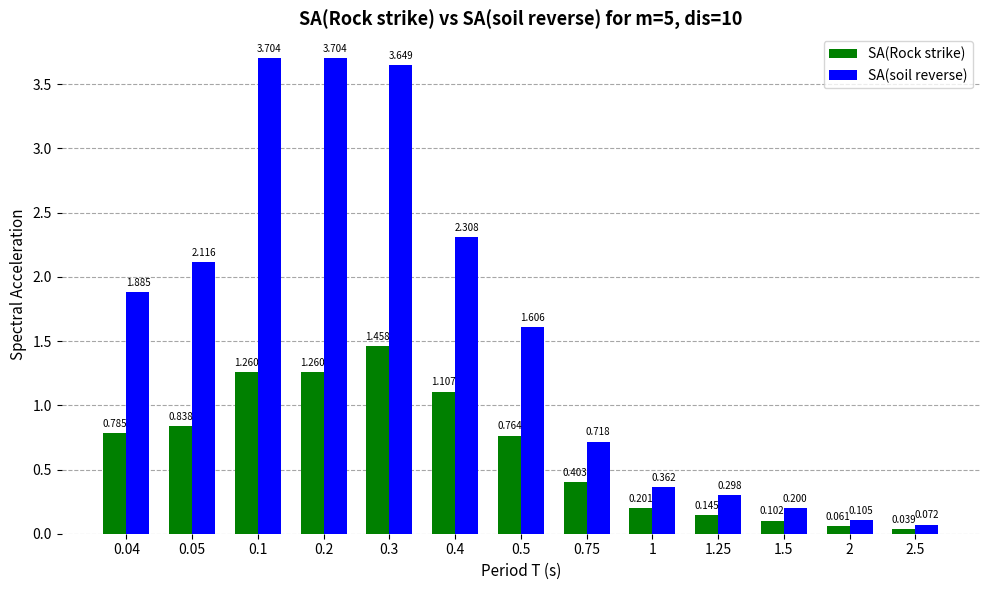

At which label does SA(soil reverse) first exceed 1?

0.04